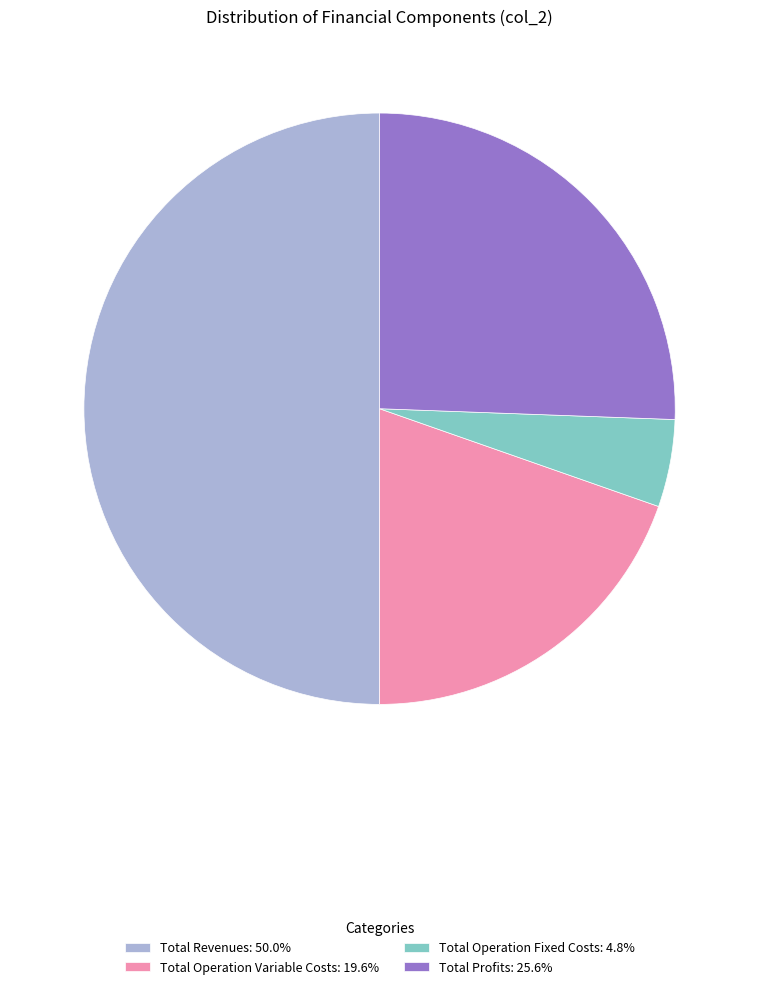

Is the sum of Total Profits: 25.6% and Total Revenues: 50.0% greater than half?

Yes